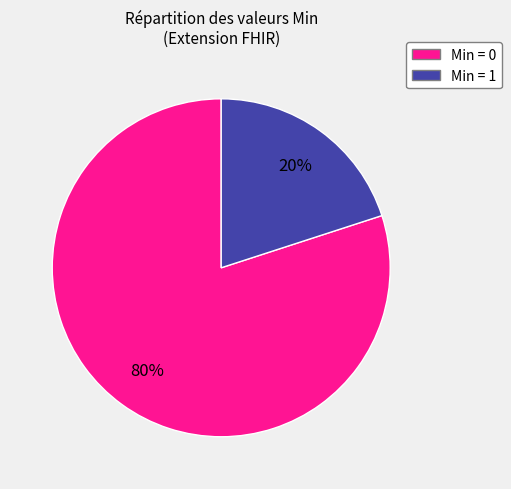

Is there a majority slice in this chart?

Yes